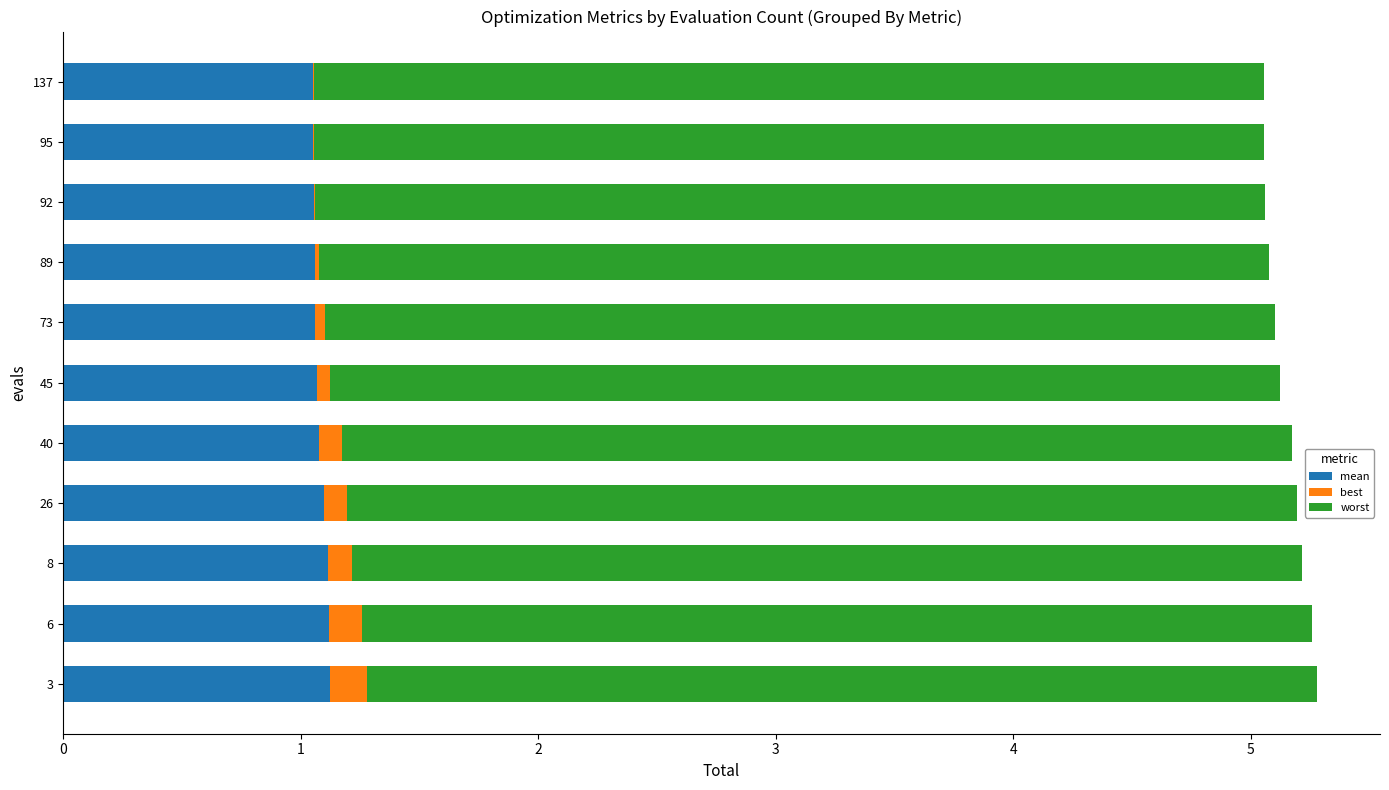

What are all the series names shown in the legend?

mean, best, worst